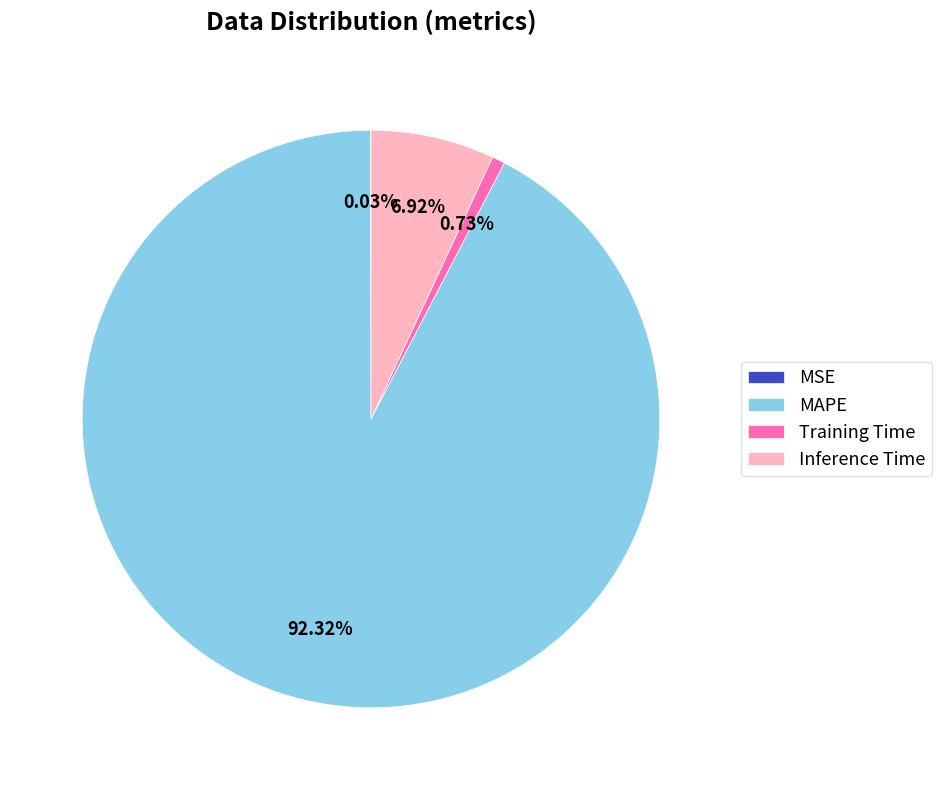

Which category has the biggest portion of the pie?

MAPE